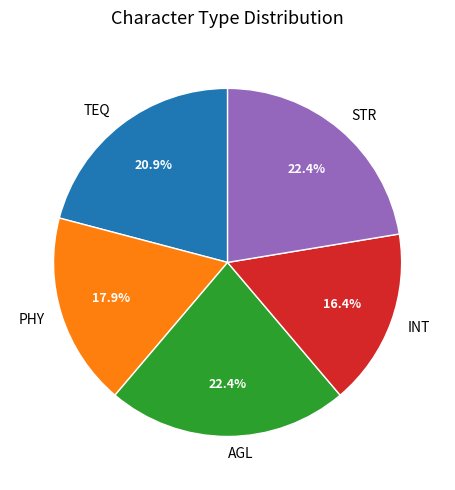

Does INT account for over 50% of the chart?

No